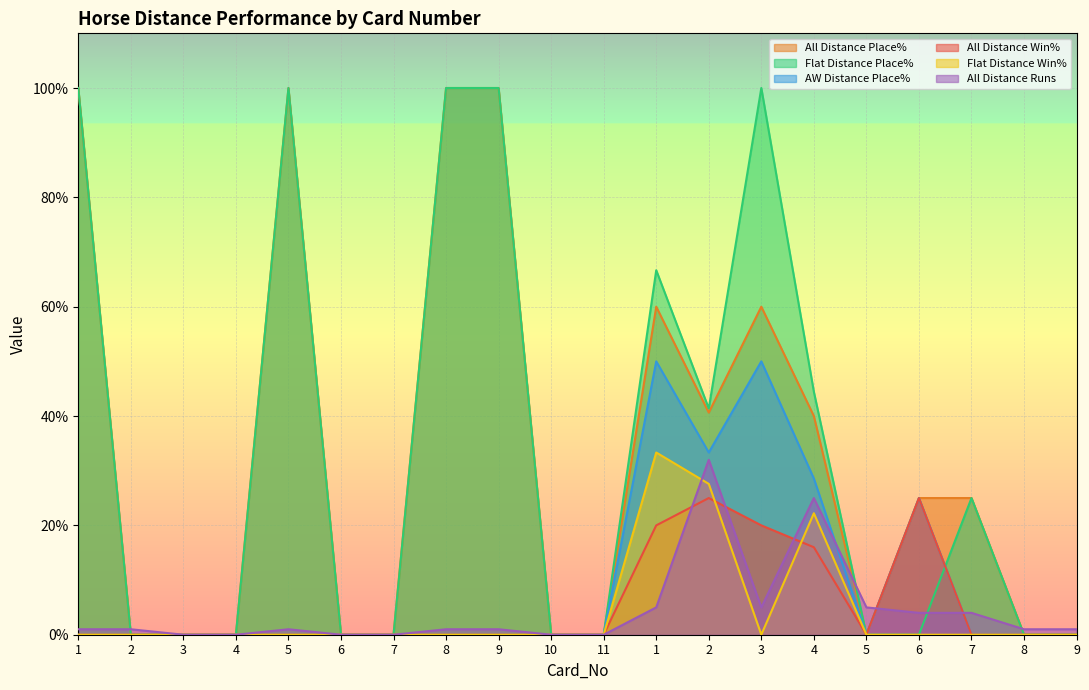

What is the difference between the Flat Distance Place% values at 2 and 9?

58.6